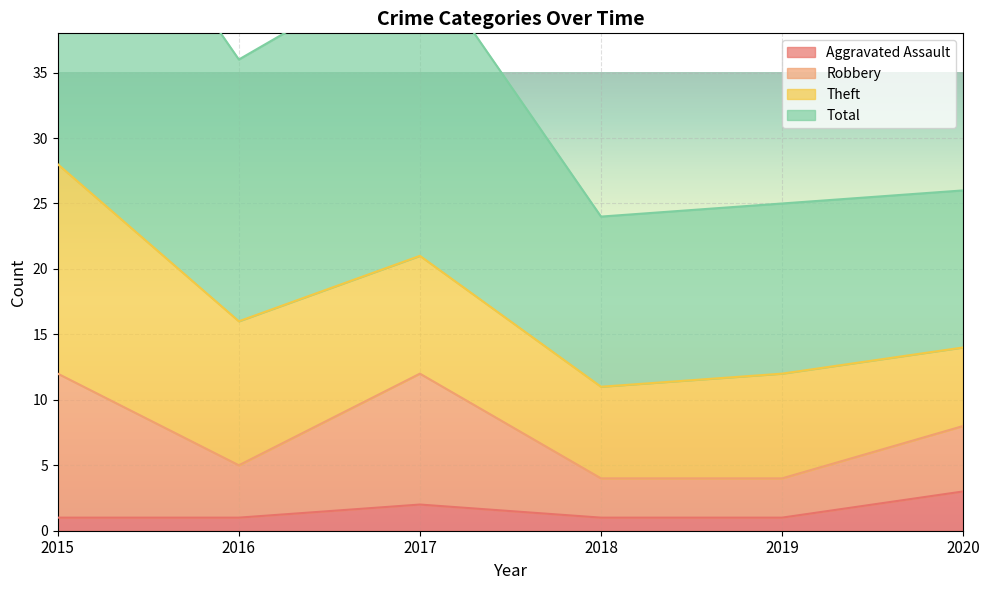

True or false: Aggravated Assault and Total cross at least once.

False